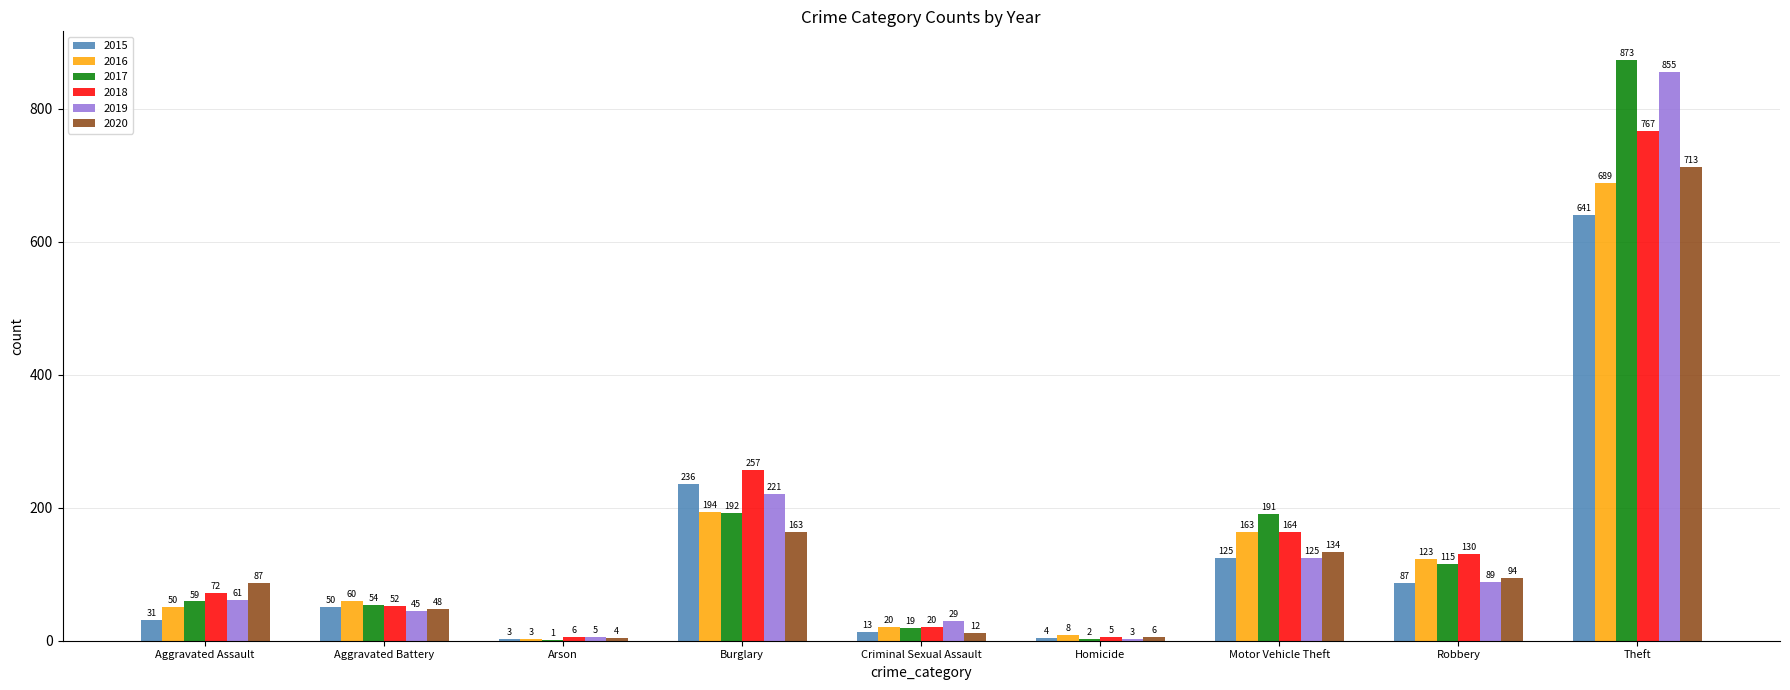

How many series are shown in this chart?

6